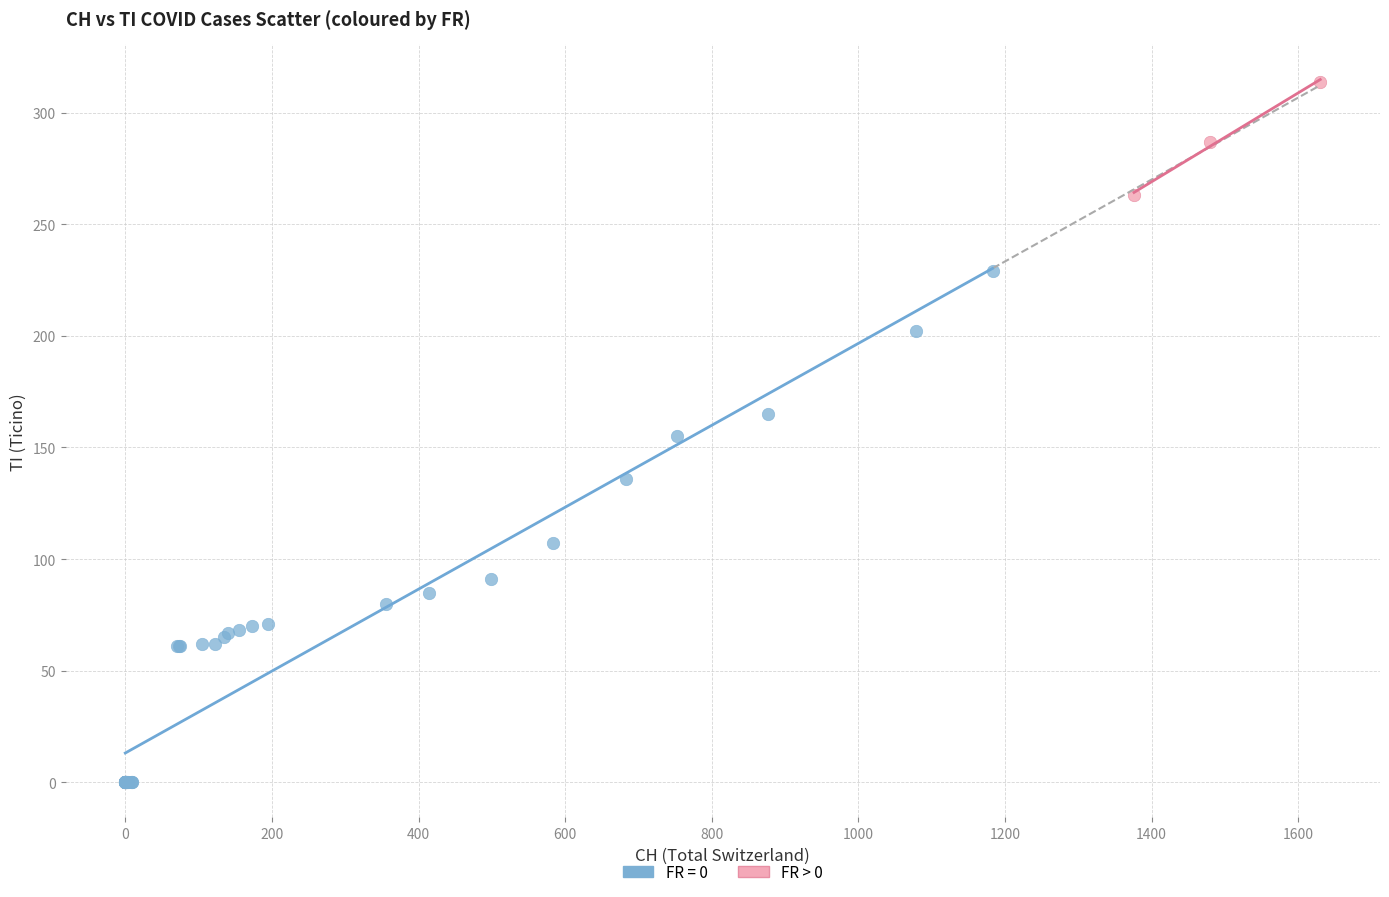

Which series contains the lowest Y value?

FR = 0